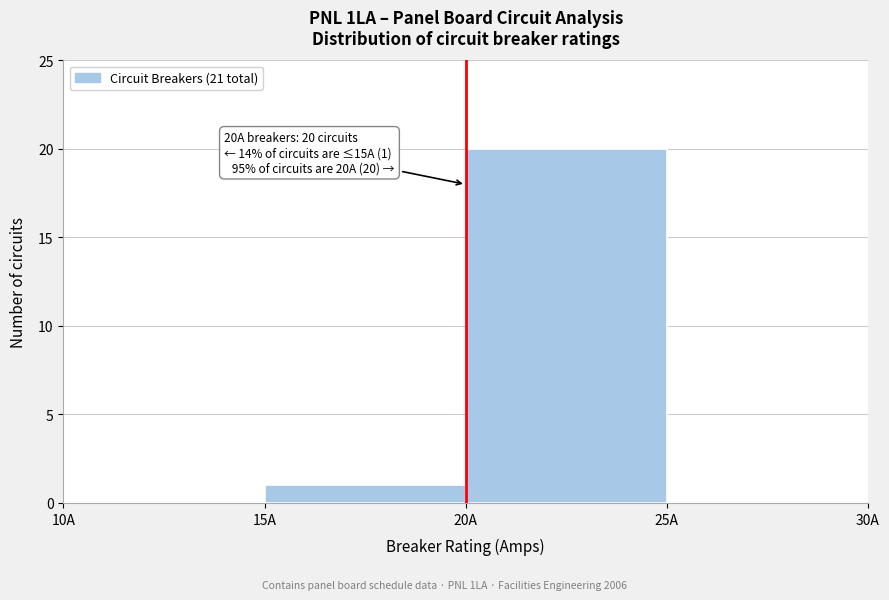

Which range on the x-axis has the tallest bar?

20 to 25